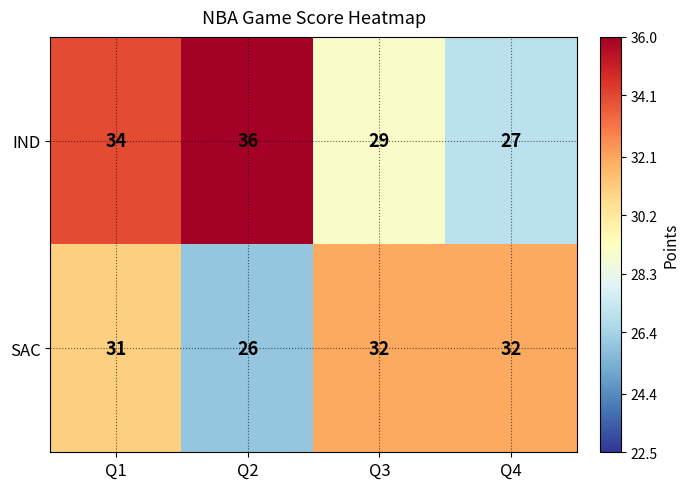

True or false: SAC has a value of 52 at Q1.

False